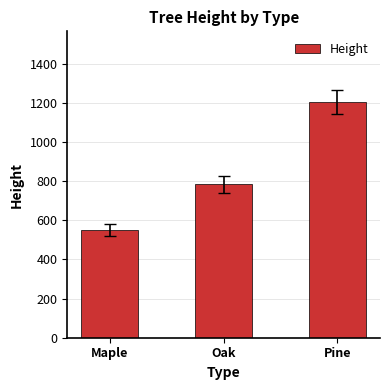

List the labels in order of value, largest first.

Pine, Oak, Maple